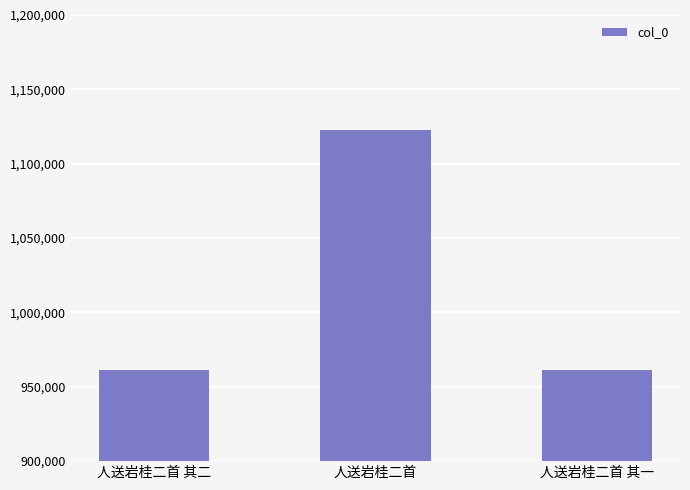

What is the label of the 3rd bar from the left?

人送岩桂二首 其一